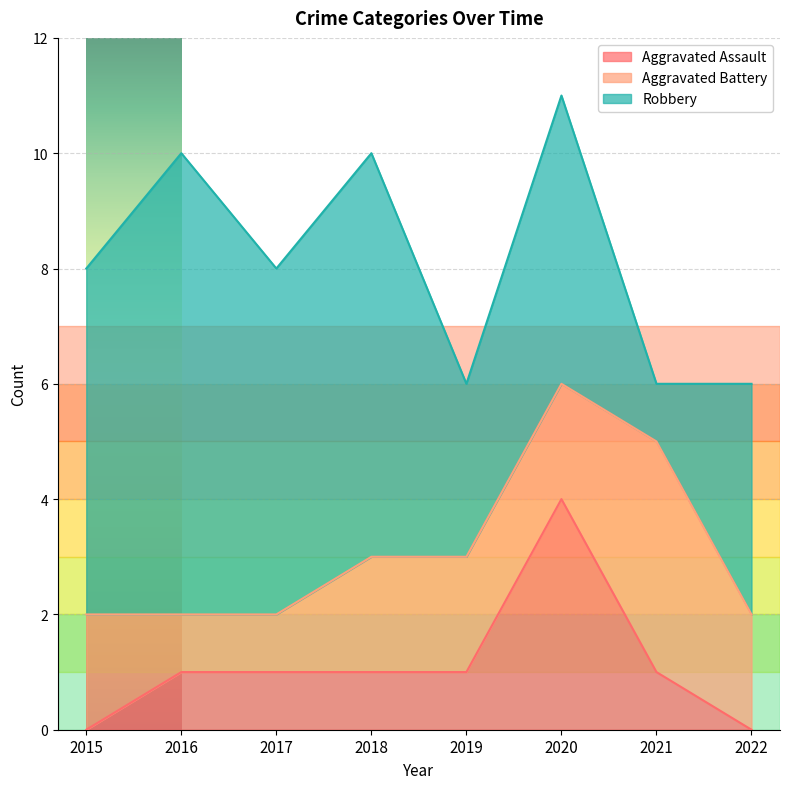

What is the highest value of the Aggravated Assault series?

4